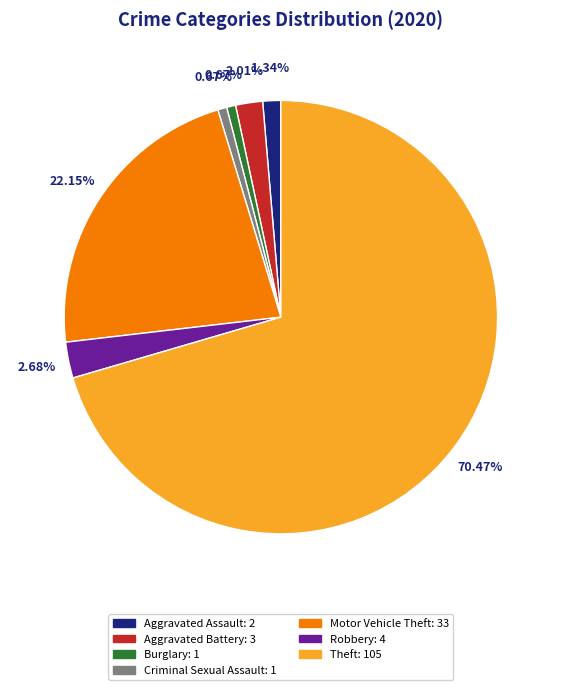

Which category accounts for the majority?

Theft